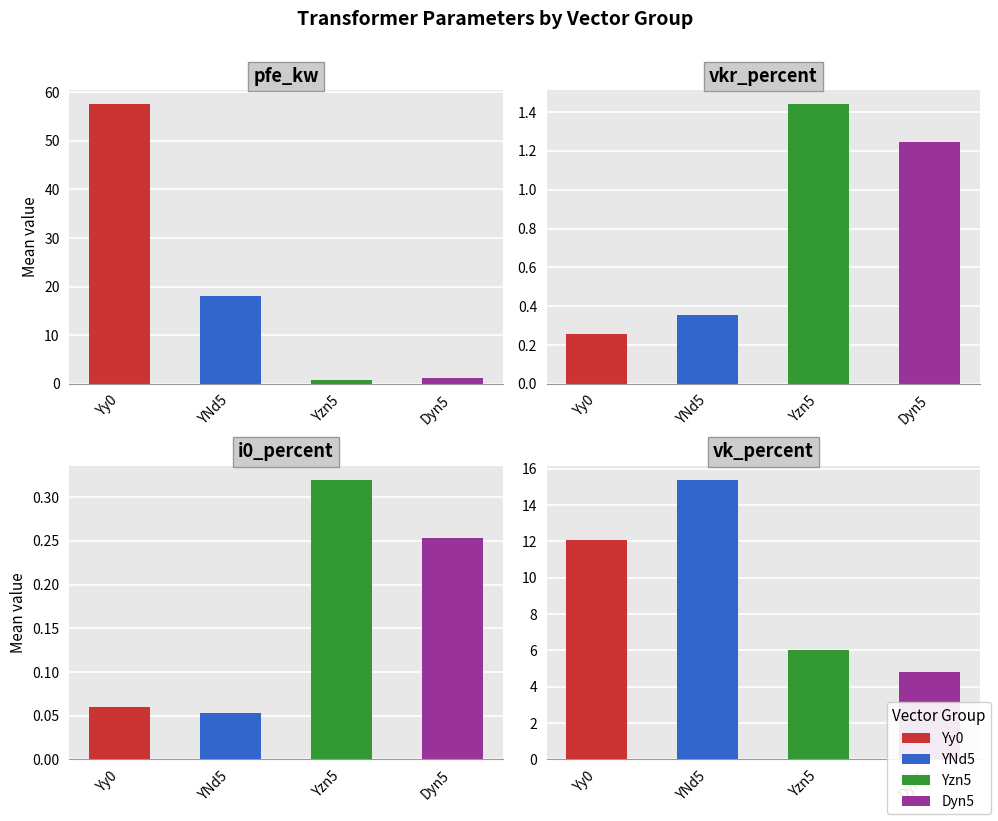

What is the label of the 2nd bar from the left?

YNd5